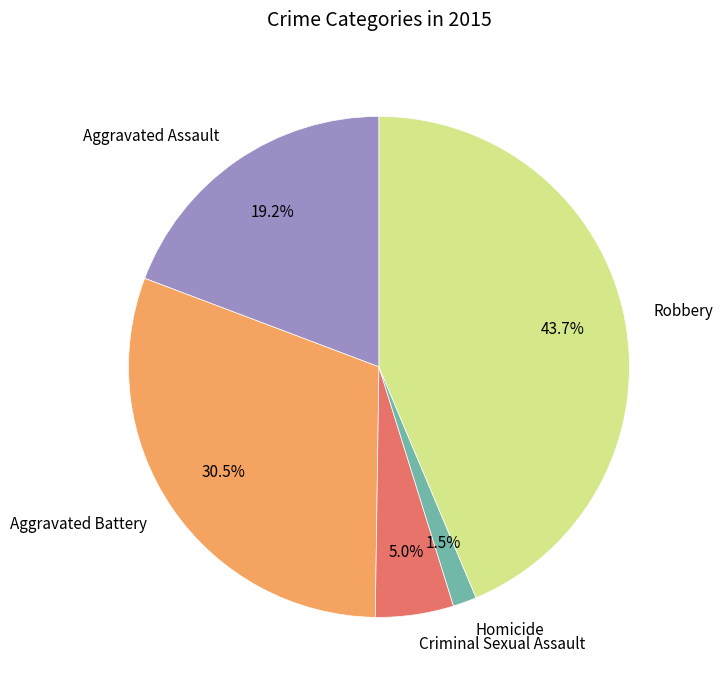

To the nearest percent, what is the combined percentage of Aggravated Assault and Homicide?

21%